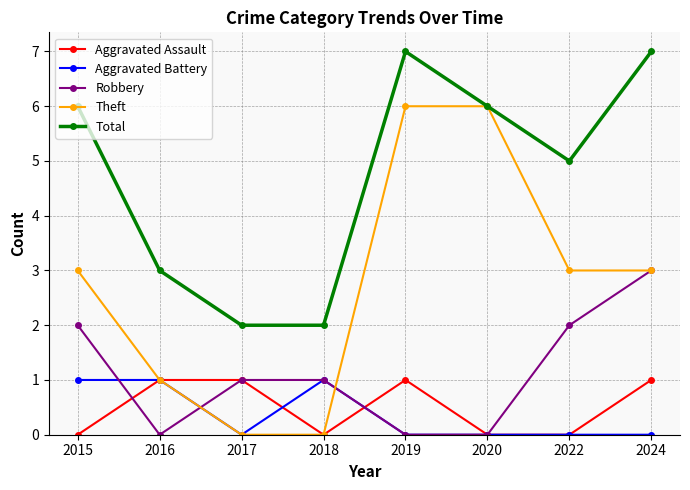

Reading left to right, extract all data points from this chart.

Aggravated Assault: 2015=0	2016=1	2017=1	2018=0	2019=1	2020=0	2022=0	2024=1
Aggravated Battery: 2015=1	2016=1	2017=0	2018=1	2019=0	2020=0	2022=0	2024=0
Robbery: 2015=2	2016=0	2017=1	2018=1	2019=0	2020=0	2022=2	2024=3
Theft: 2015=3	2016=1	2017=0	2018=0	2019=6	2020=6	2022=3	2024=3
Total: 2015=6	2016=3	2017=2	2018=2	2019=7	2020=6	2022=5	2024=7